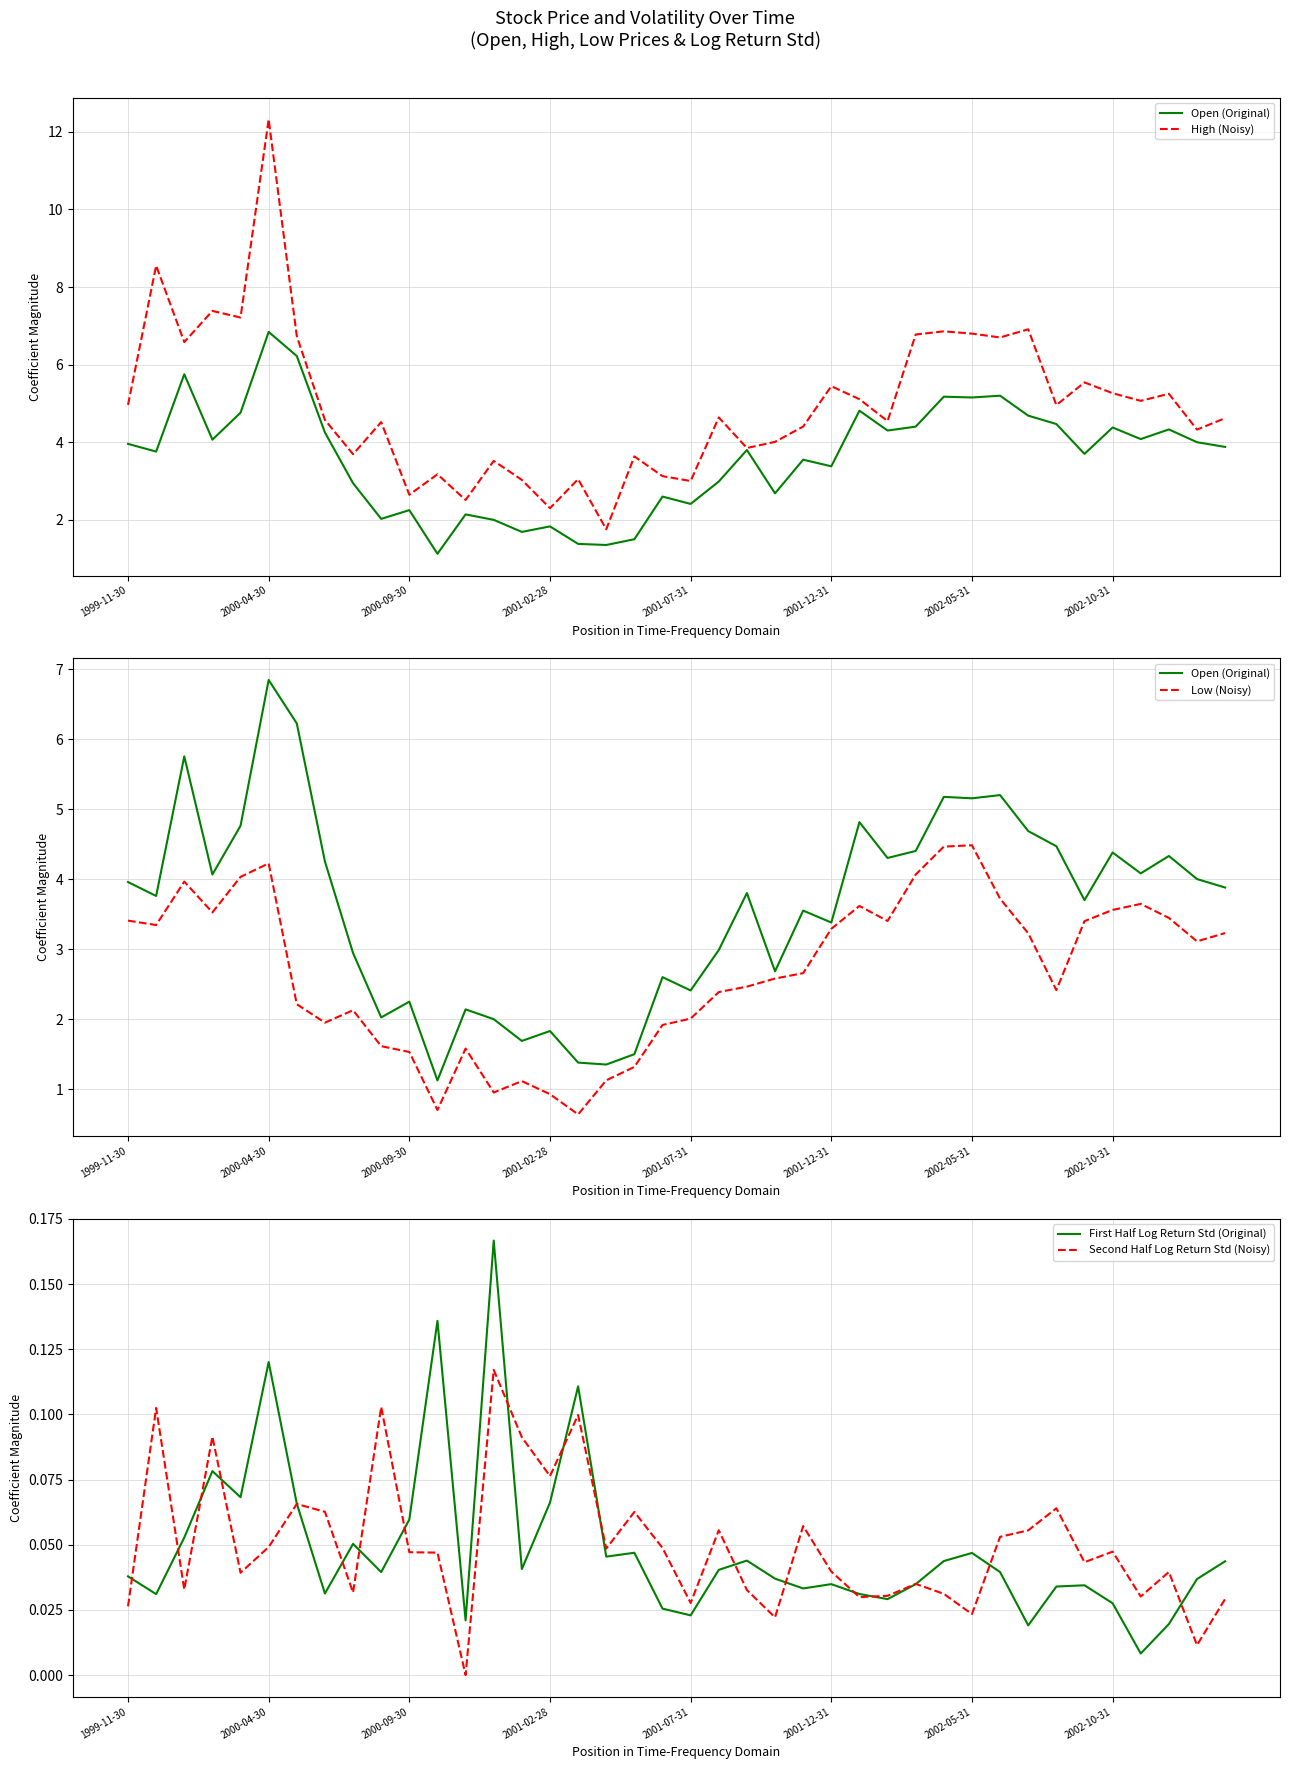

Between 27 and 31, which series saw the biggest shift?

High (Noisy)